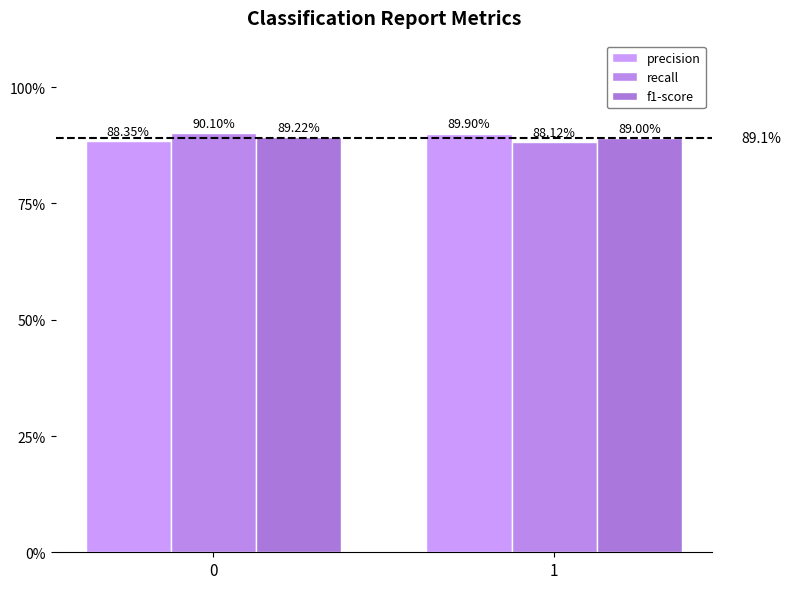

Between 0 and 1, which is larger?

1